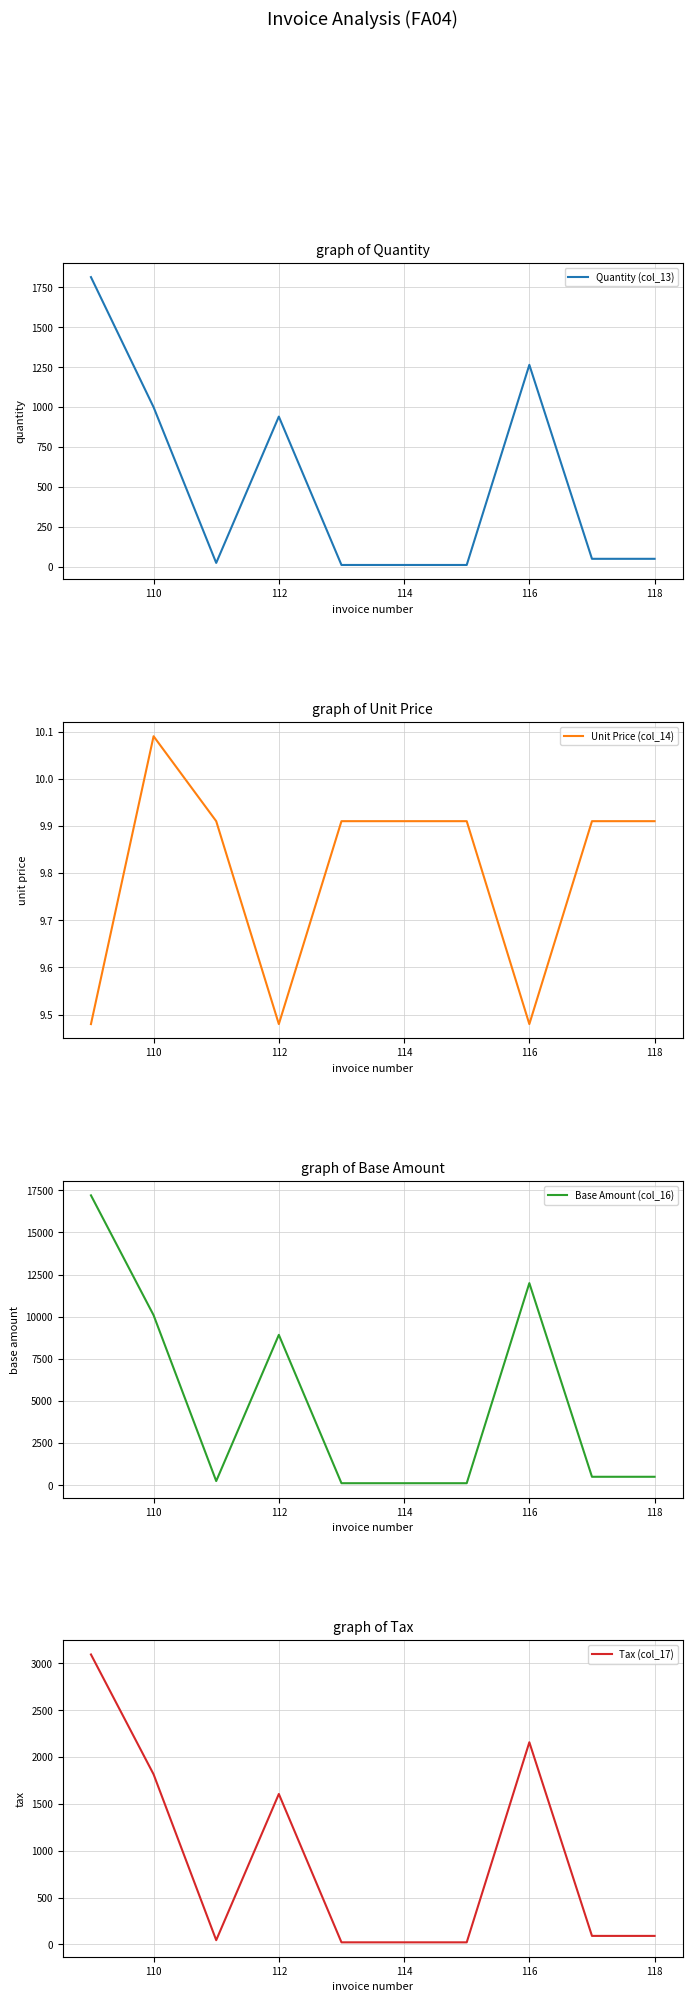

True or false: Quantity (col_13) and Base Amount (col_16) intersect in this chart.

False